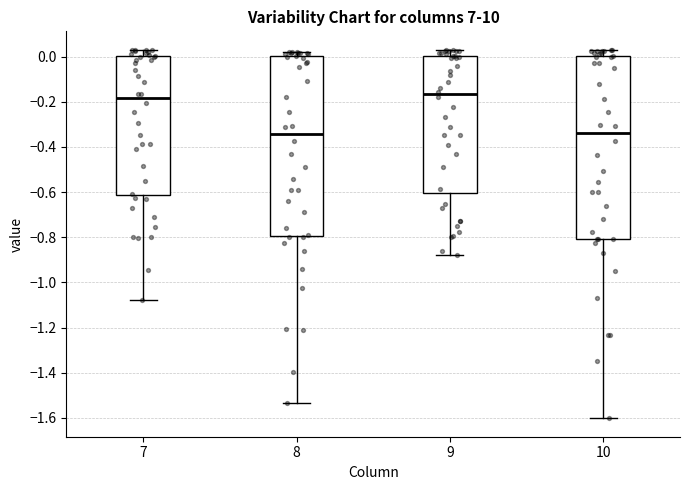

Reading left to right, transcribe this box plot: for each box, give where its median line is, the range the box spans, and where its two whiskers end, as read against the y-axis. The values are not printed on the chart, so give them approximately, as read against the axis.

7: median -0.18, box -0.62 to 0.00, whiskers -1.08 to 0.04
8: median -0.34, box -0.80 to 0.00, whiskers -1.54 to 0.02
9: median -0.16, box -0.60 to 0.00, whiskers -0.88 to 0.02
10: median -0.34, box -0.80 to 0.00, whiskers -1.60 to 0.04